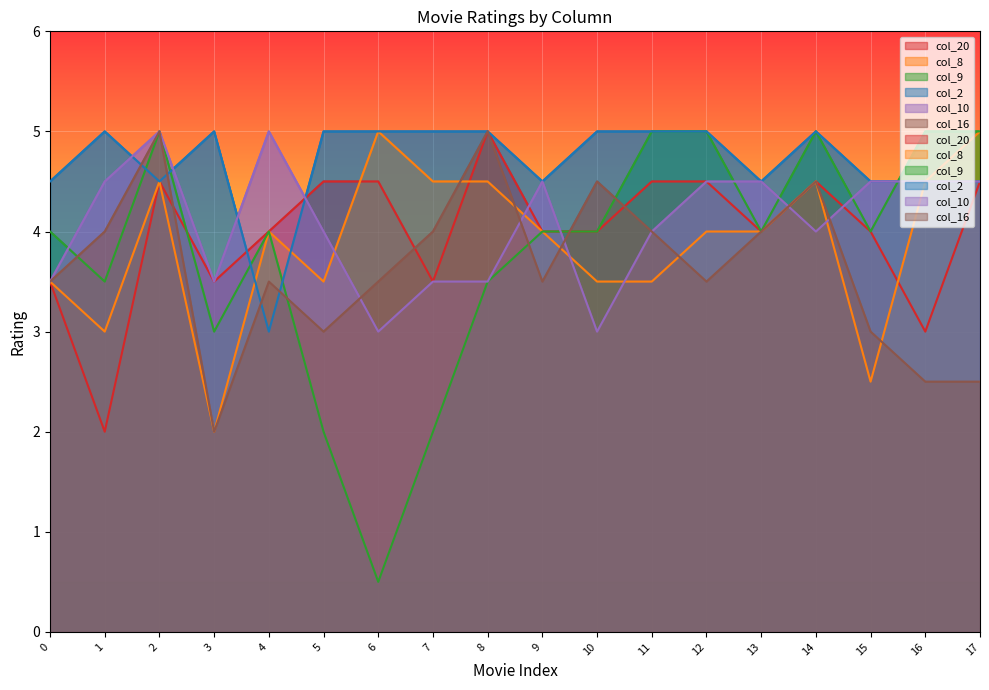

What is the total value across all series at 4?

23.5